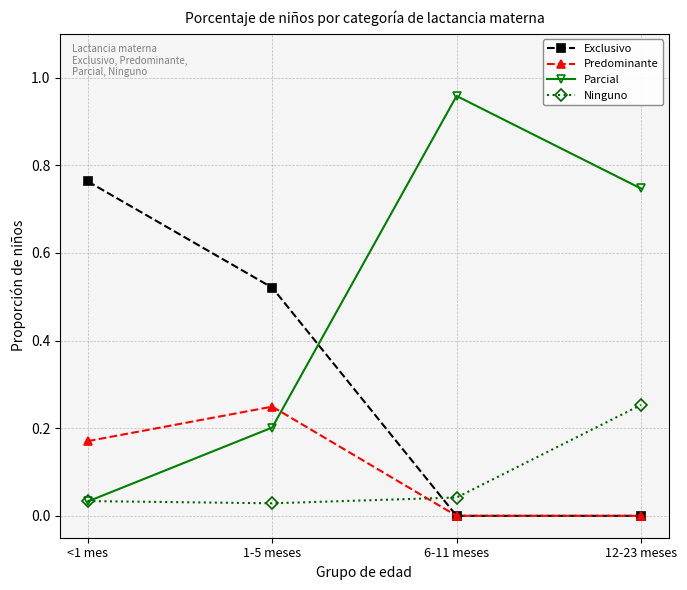

In Parcial, how many points are higher than both neighbors (excluding endpoints)?

1